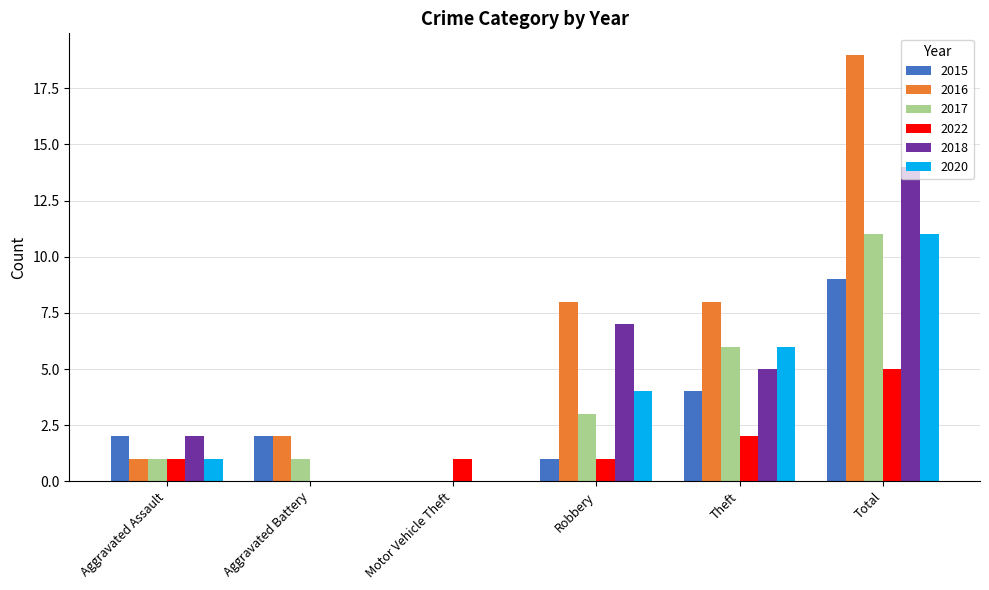

How many groups of bars are there?

6